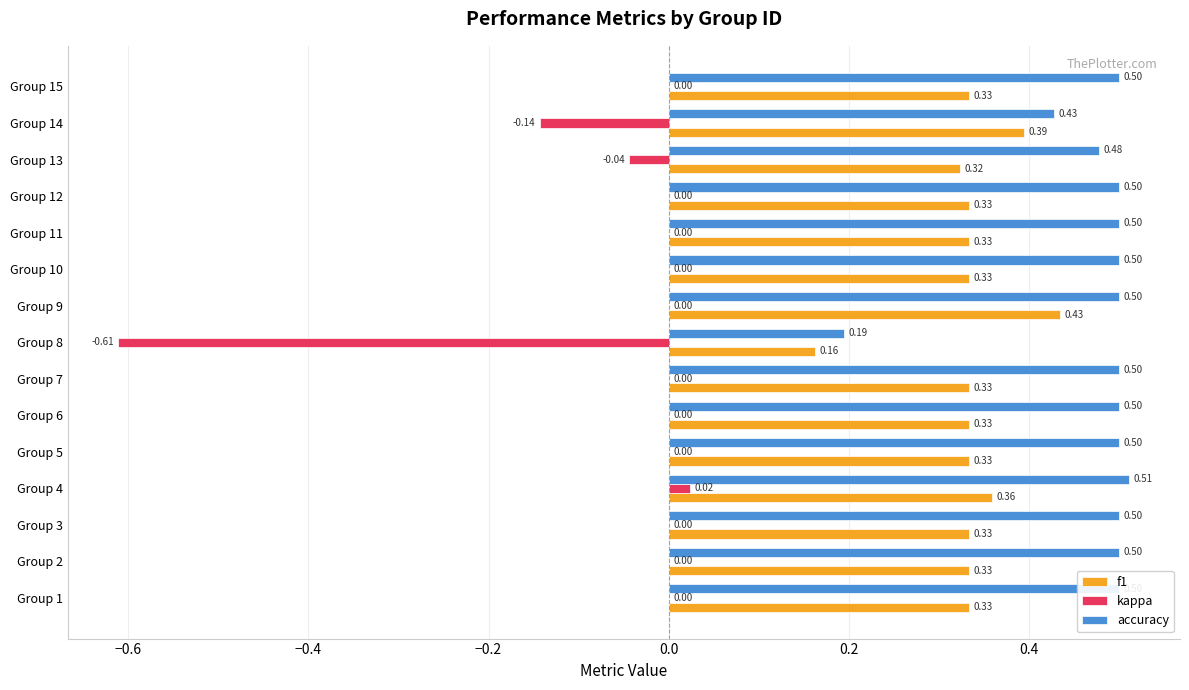

Between Group 9 and Group 15, which series saw the biggest shift?

f1